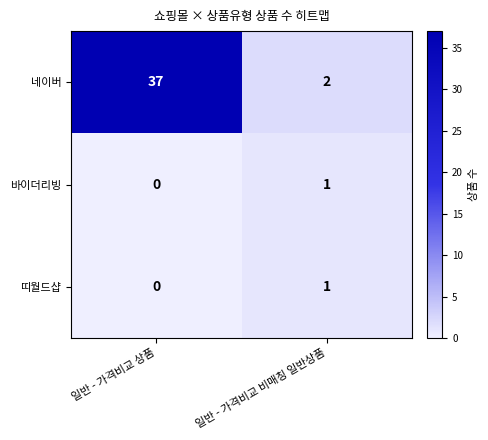

Which series has the widest spread of values?

네이버